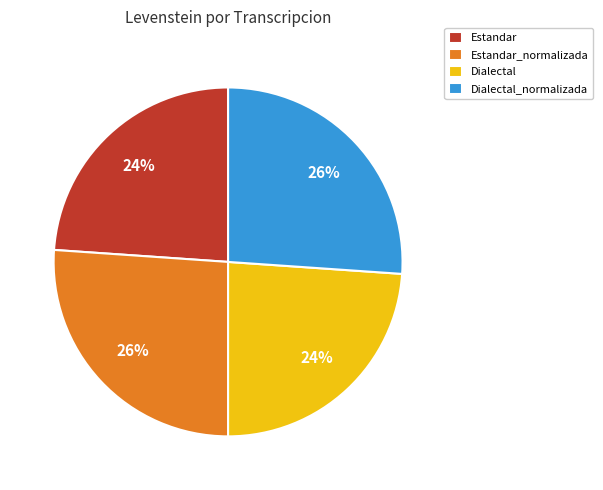

To the nearest percent, what percentage of the pie is Estandar?

24%